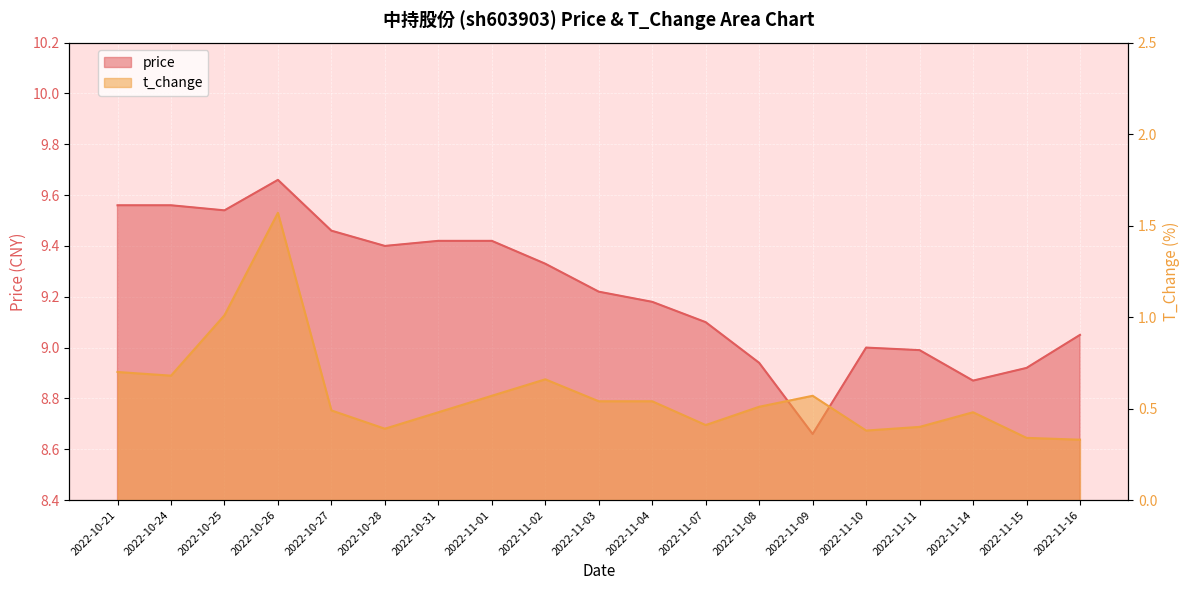

What is the difference between the price values at 2022-10-27 and 2022-11-15?

0.5